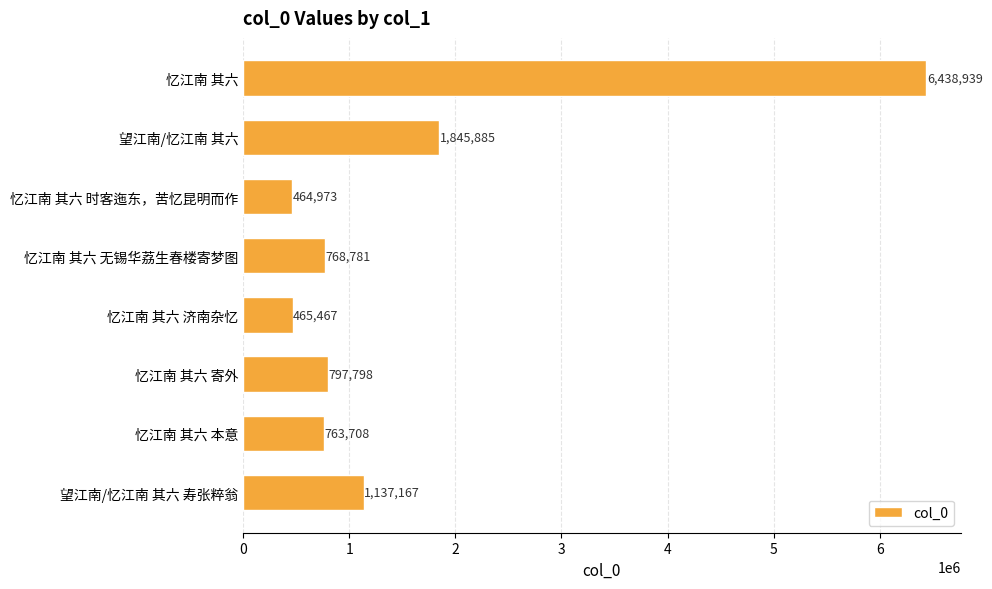

Which category has the lowest value across all series?

忆江南 其六 时客迤东，苦忆昆明而作